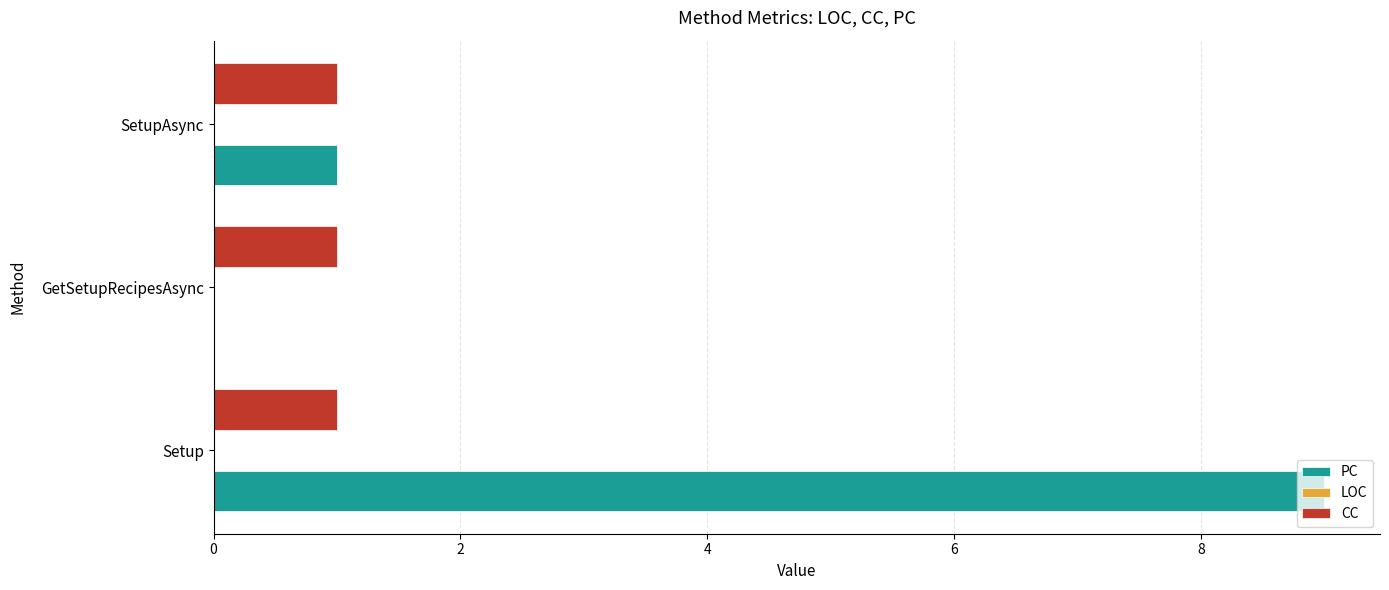

Is it true that PC equals 2 at SetupAsync?

False